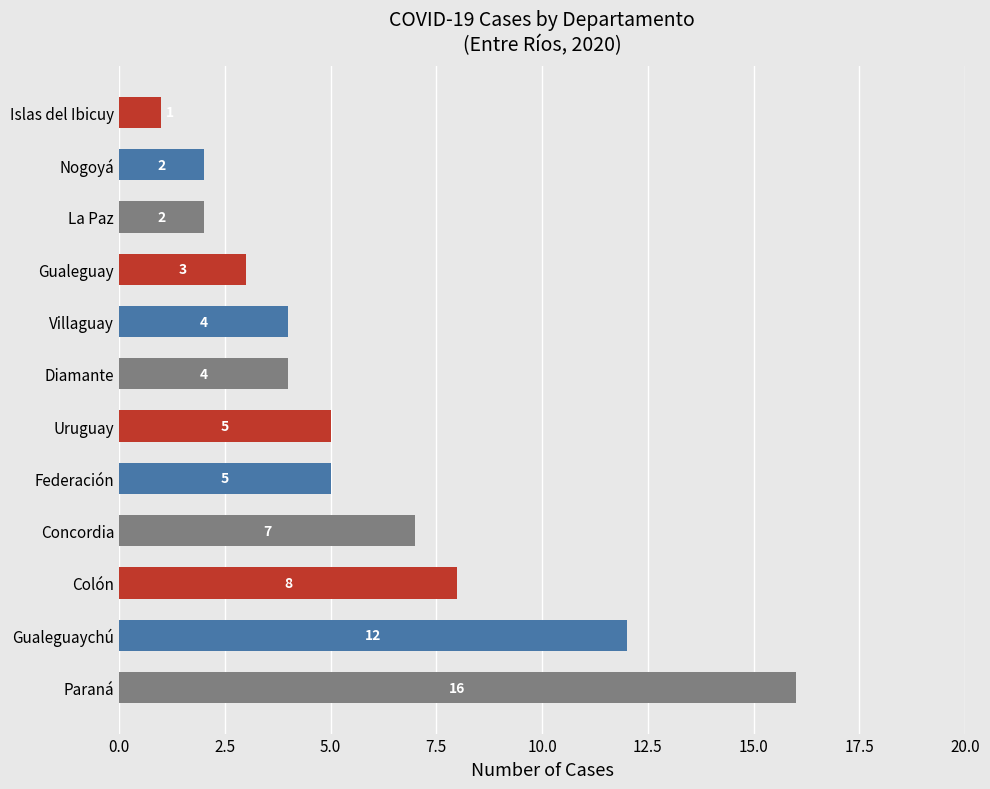

Is it true that the value at La Paz is 2?

True